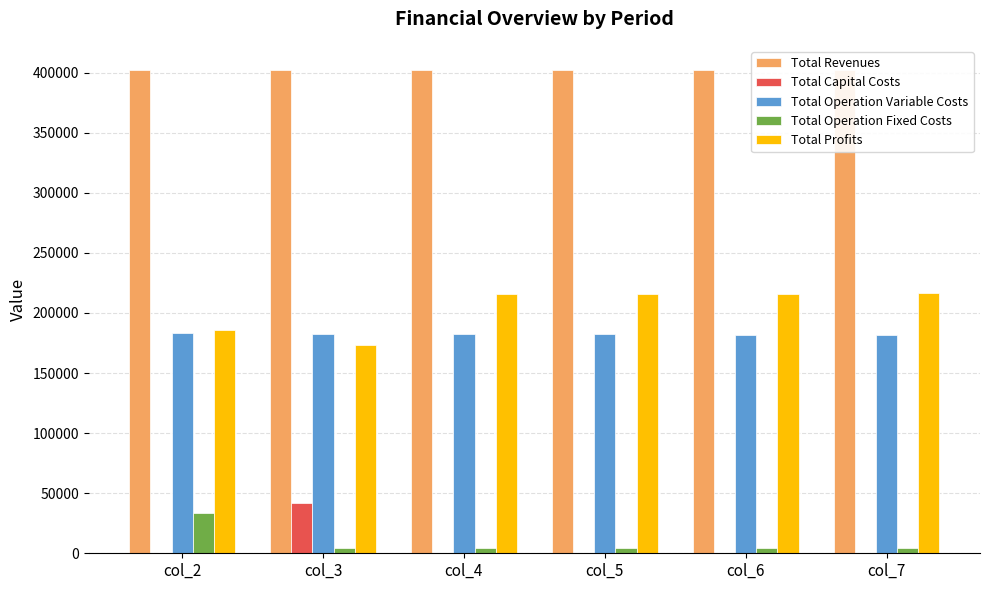

The Total Capital Costs series shows -12640.9 at col_5. True or false?

False